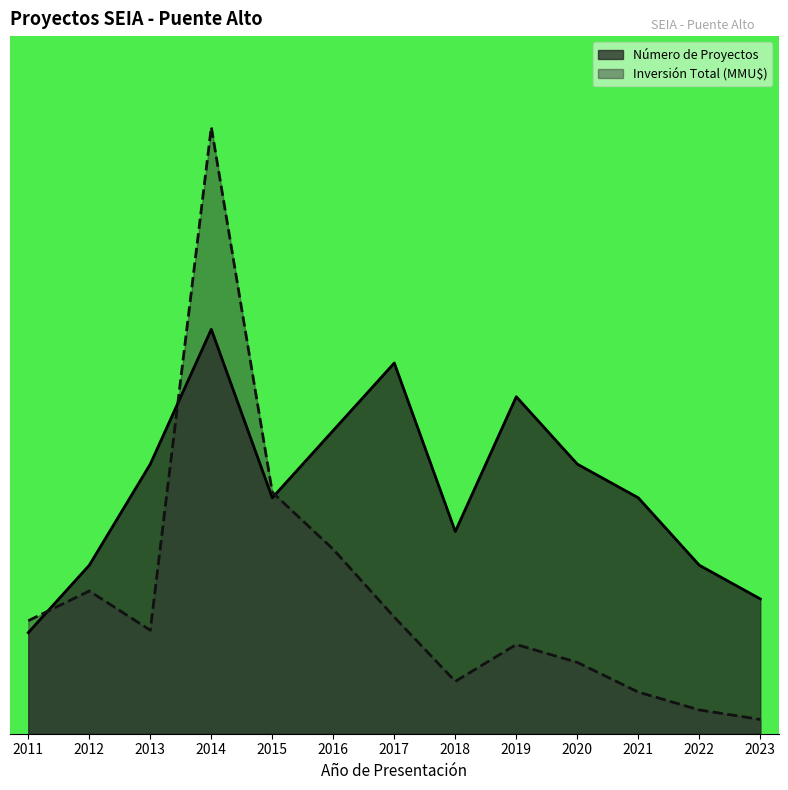

What is the sum of all Inversión Total (MMU$) values?

53.4